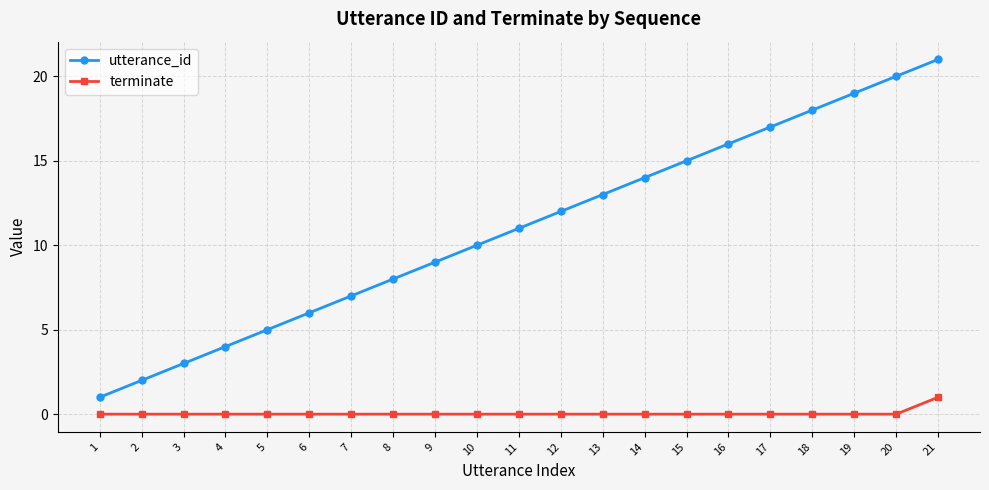

What is the difference between the maximum and second lowest values in the terminate series?

1